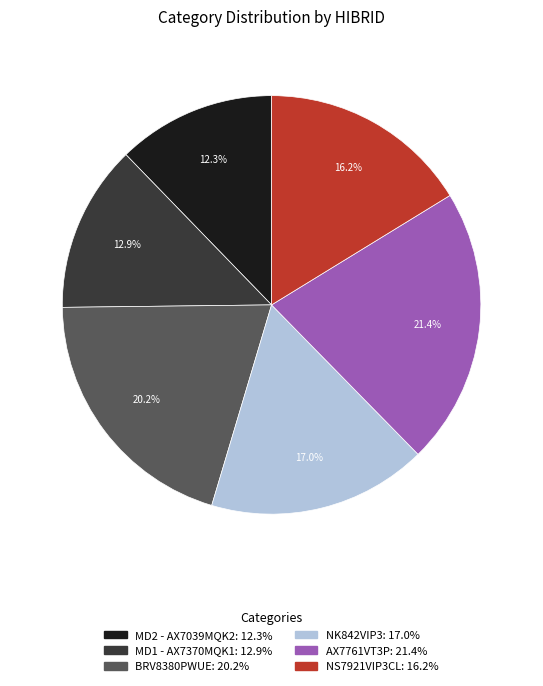

Rank the categories by value from highest to lowest.

AX7761VT3P, BRV8380PWUE, NK842VIP3, NS7921VIP3CL, MD1 - AX7370MQK1, MD2 - AX7039MQK2